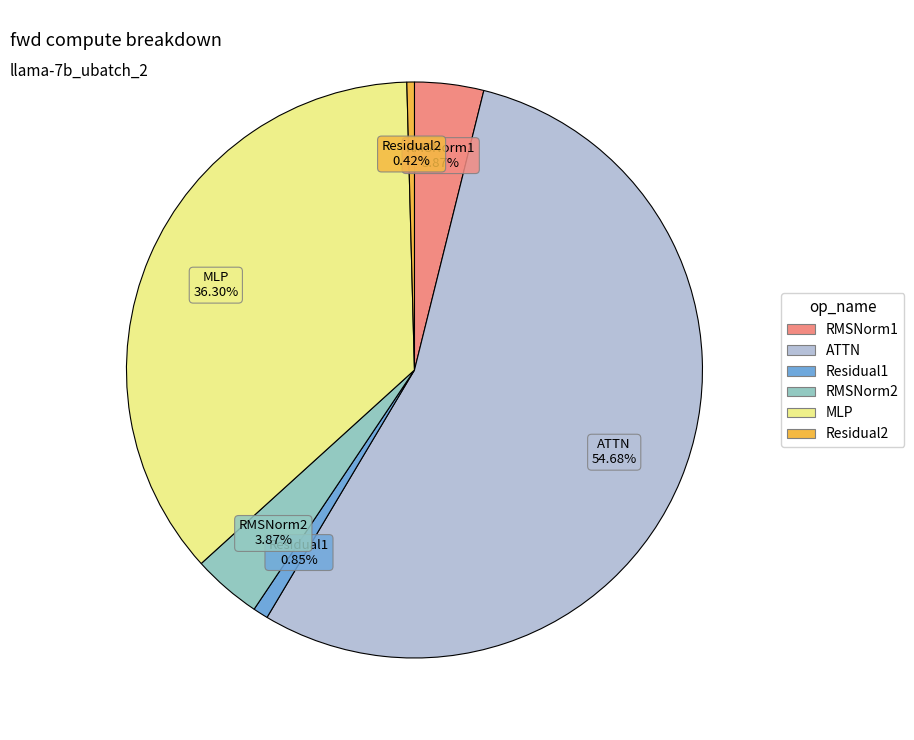

Is it true that Residual1 is 1% of the pie?

True